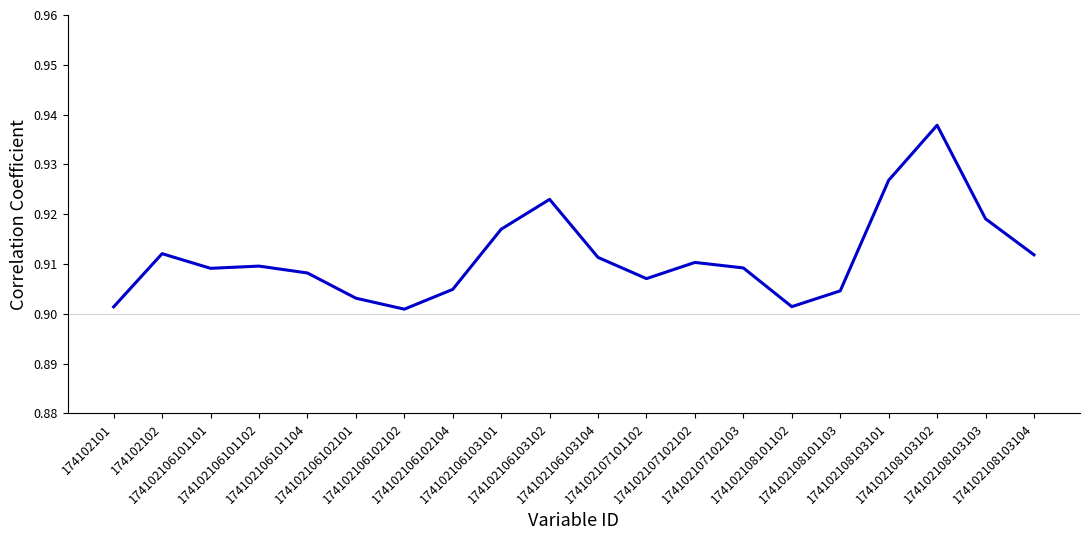

How many points are lower than both their immediate neighbors (excluding endpoints)?

4